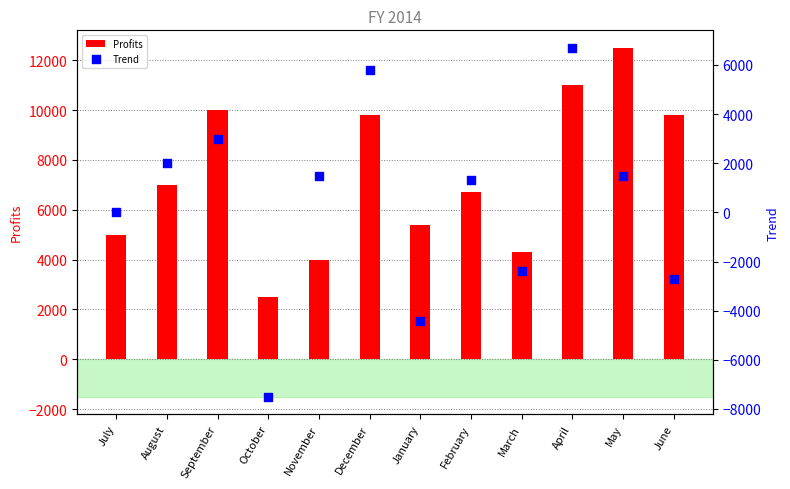

What is the total value across all series at May?

14000